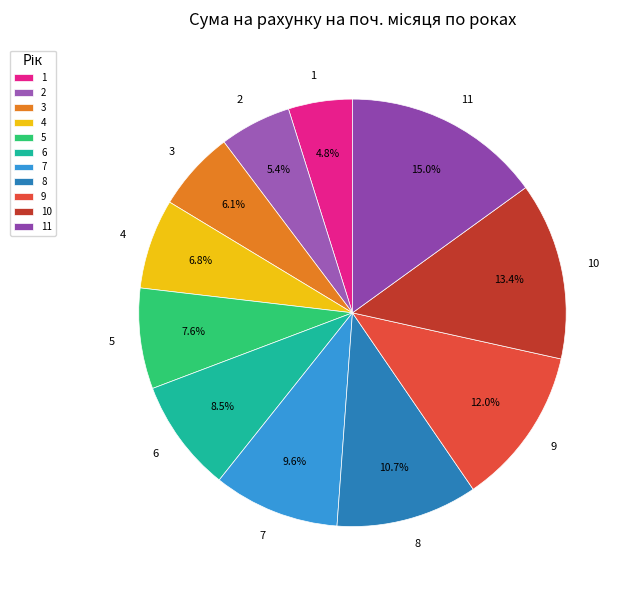

True or false: 2 accounts for 5% of the total.

True